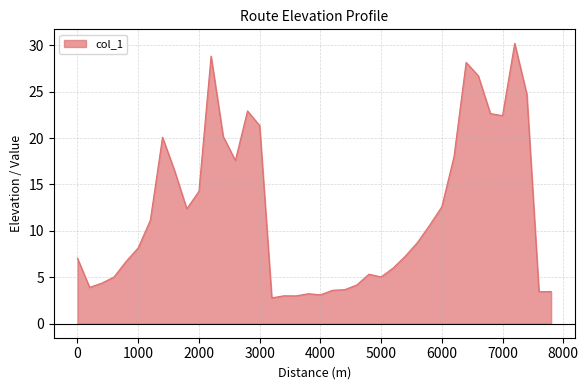

What is the greatest value displayed?

30.2